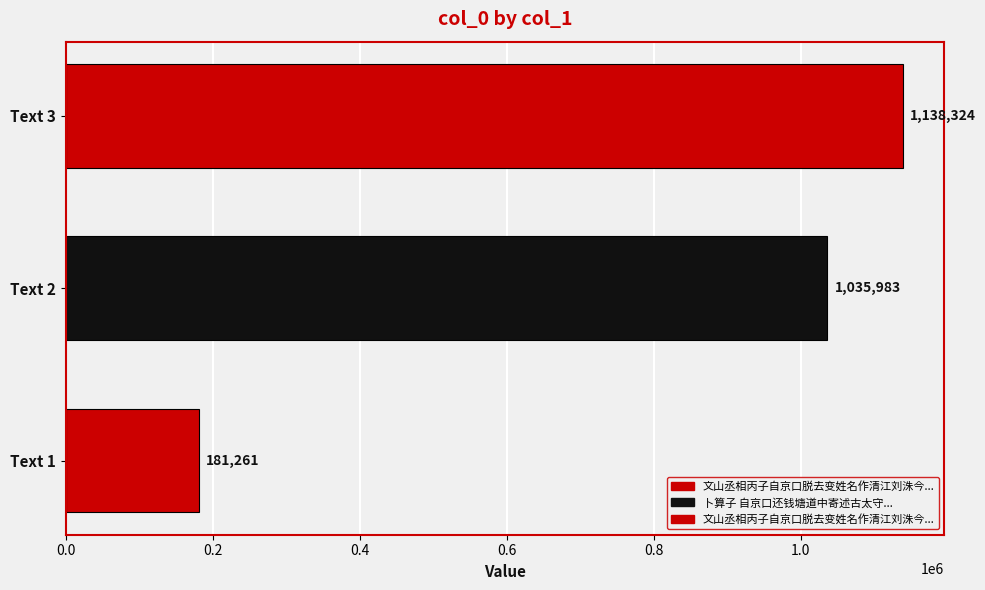

Reading top to bottom, extract all data points from this chart.

1138324	1035983	181261